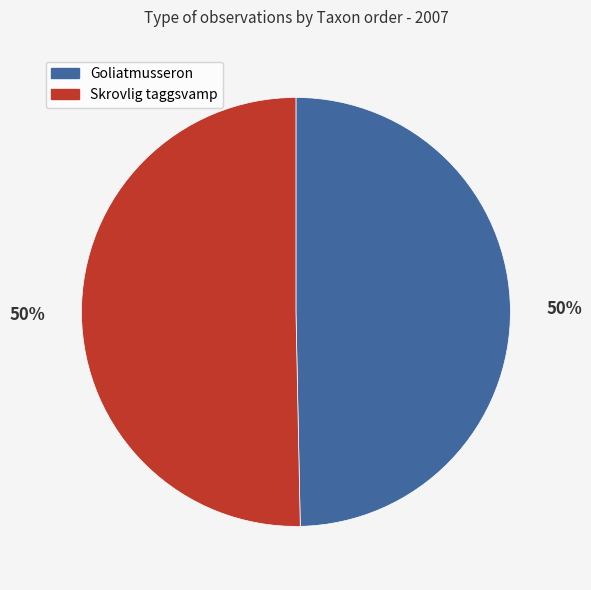

How many segments does this pie chart have?

2